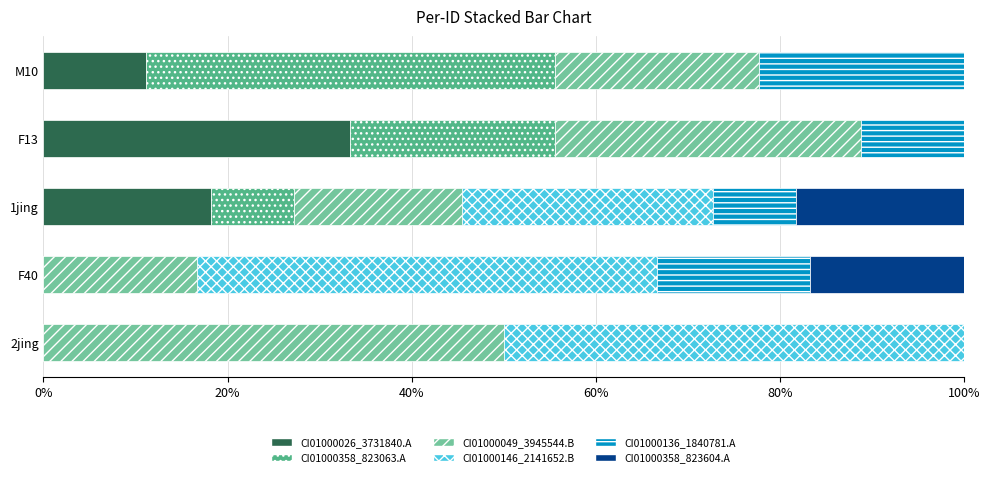

What is the total value across all series at M10?

100.0